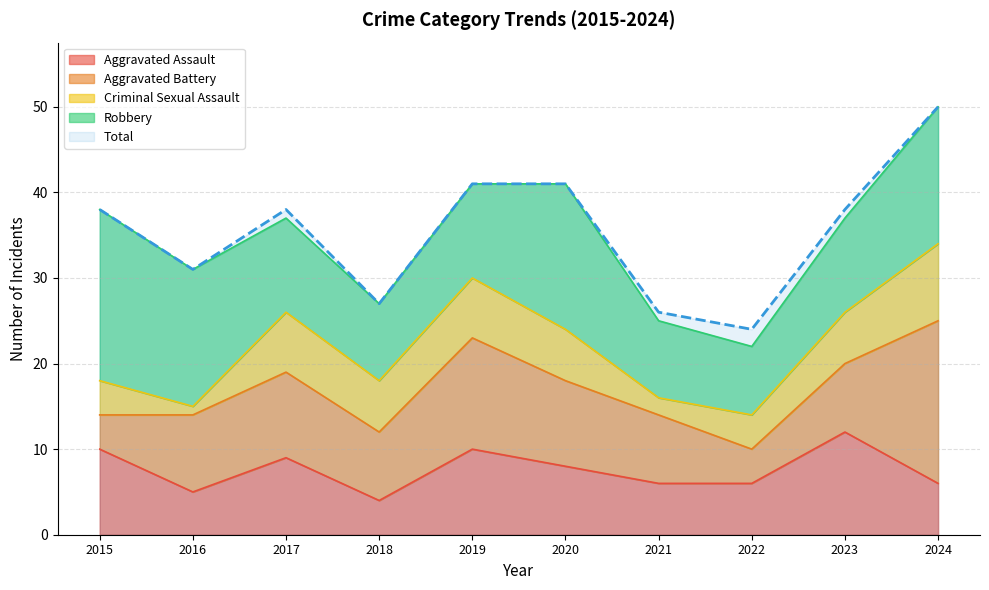

Count the number of data series in this chart.

5